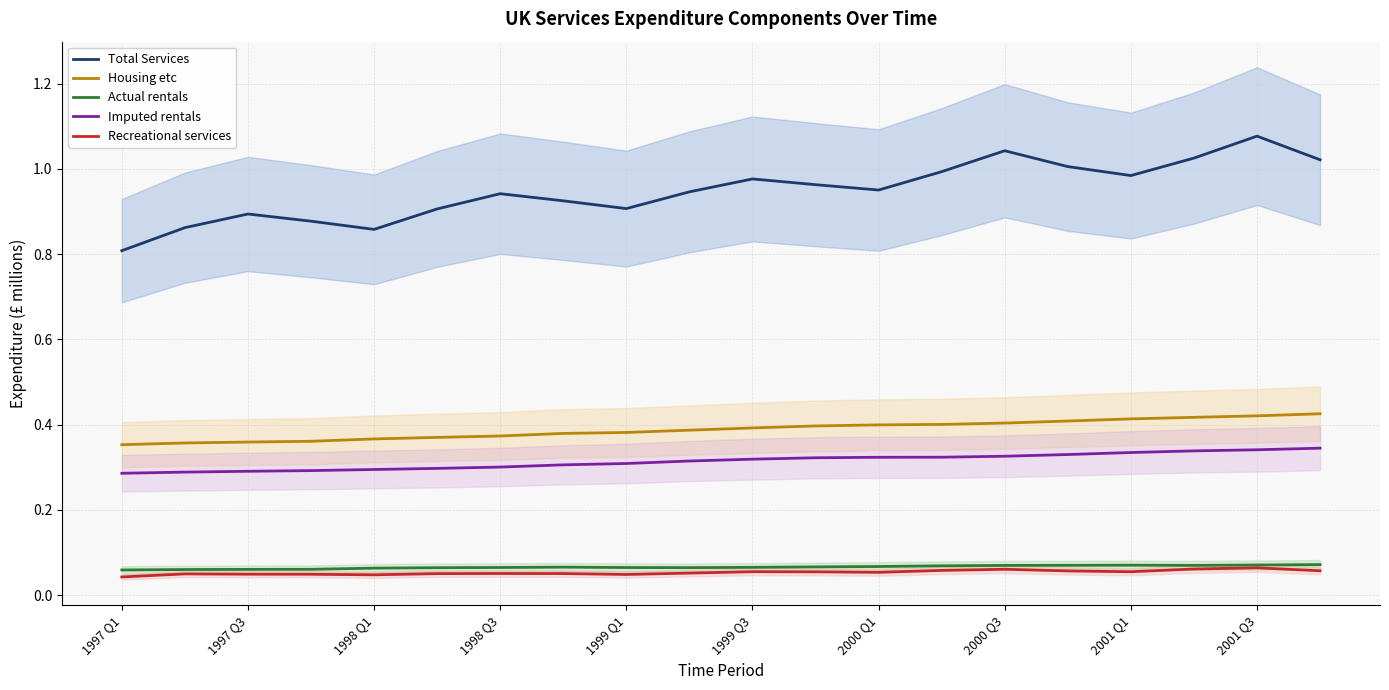

True or false: Actual rentals and Total Services cross at least once.

False